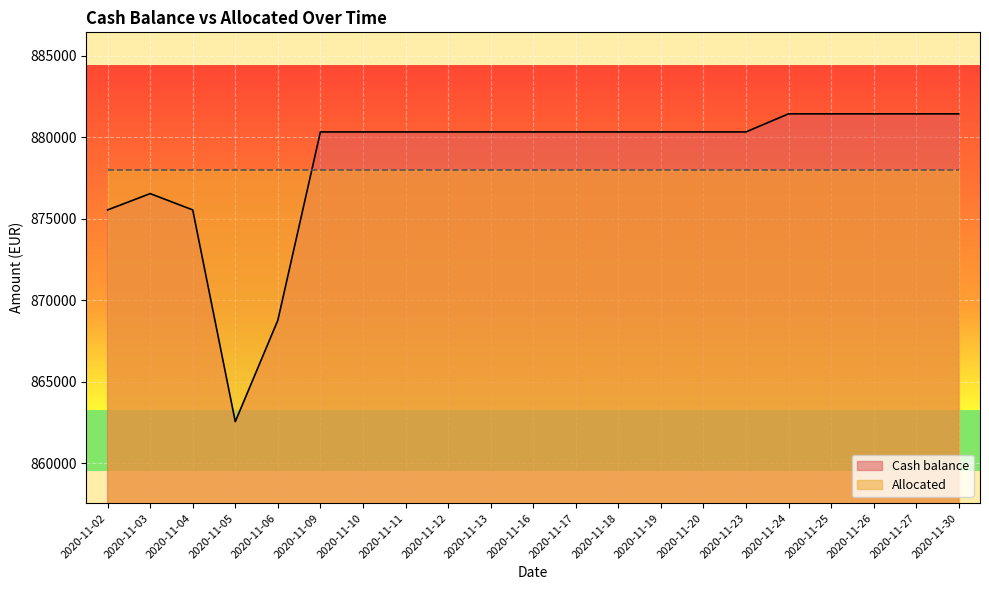

Where does the data first go above 880317?

2020-11-09